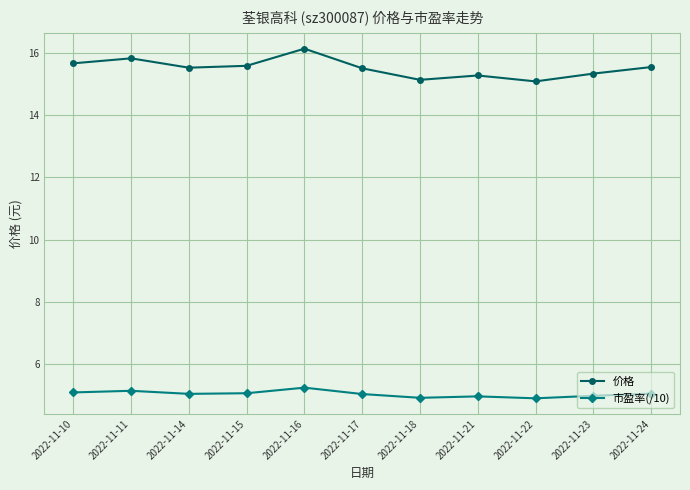

True or false: 市盈率(/10) has more than 1 points higher than both neighbors.

True